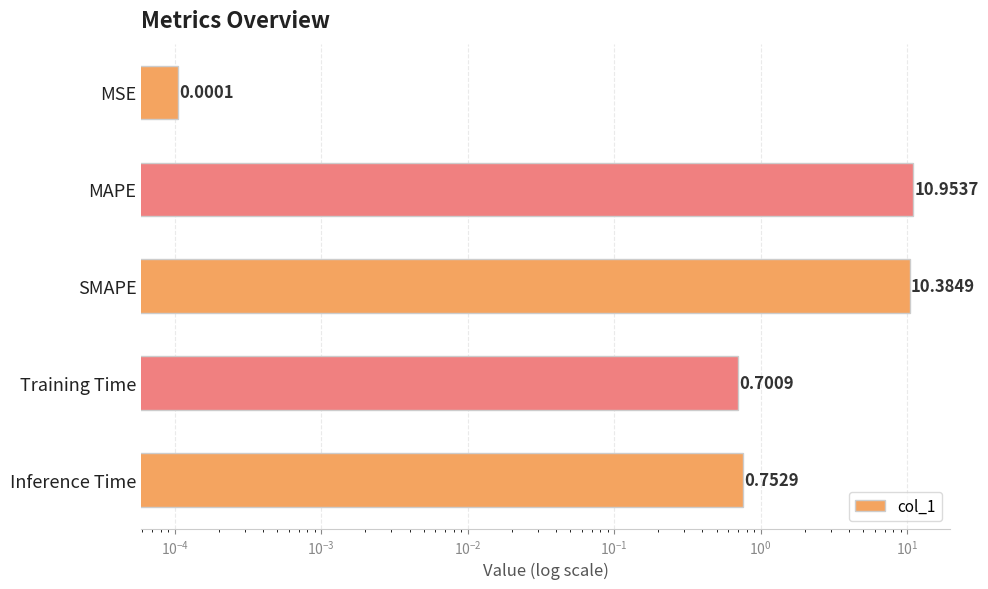

The value at Training Time is 0.3. True or false?

False